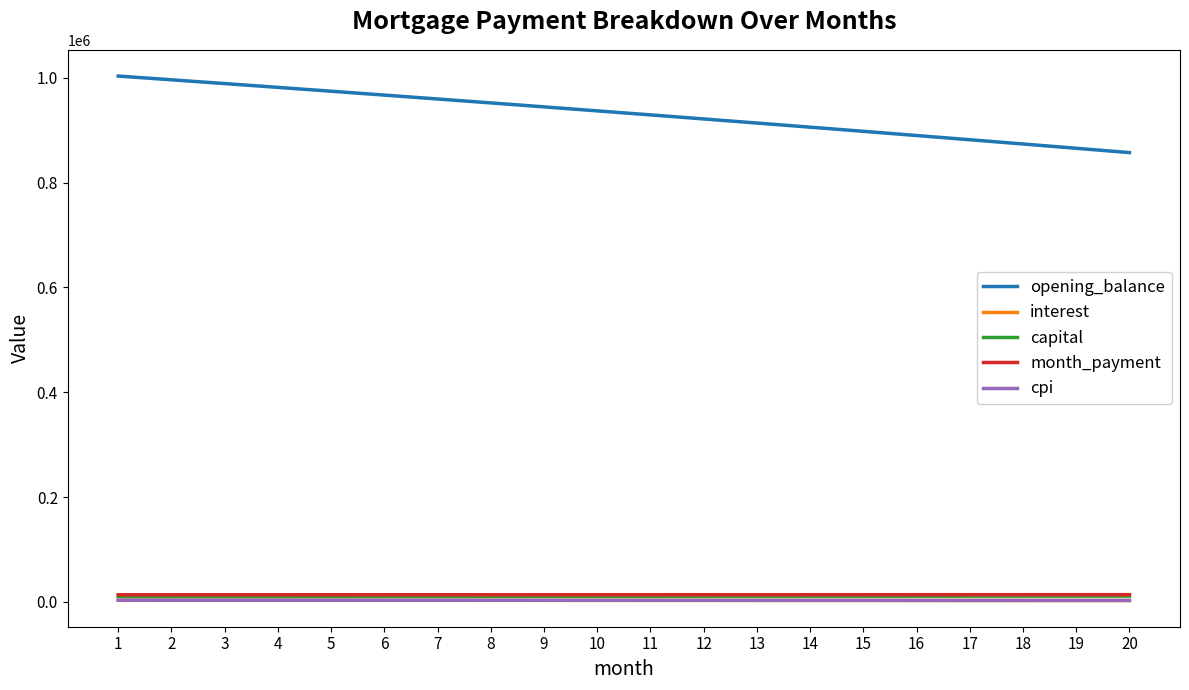

Which series has the largest total across all categories?

opening_balance